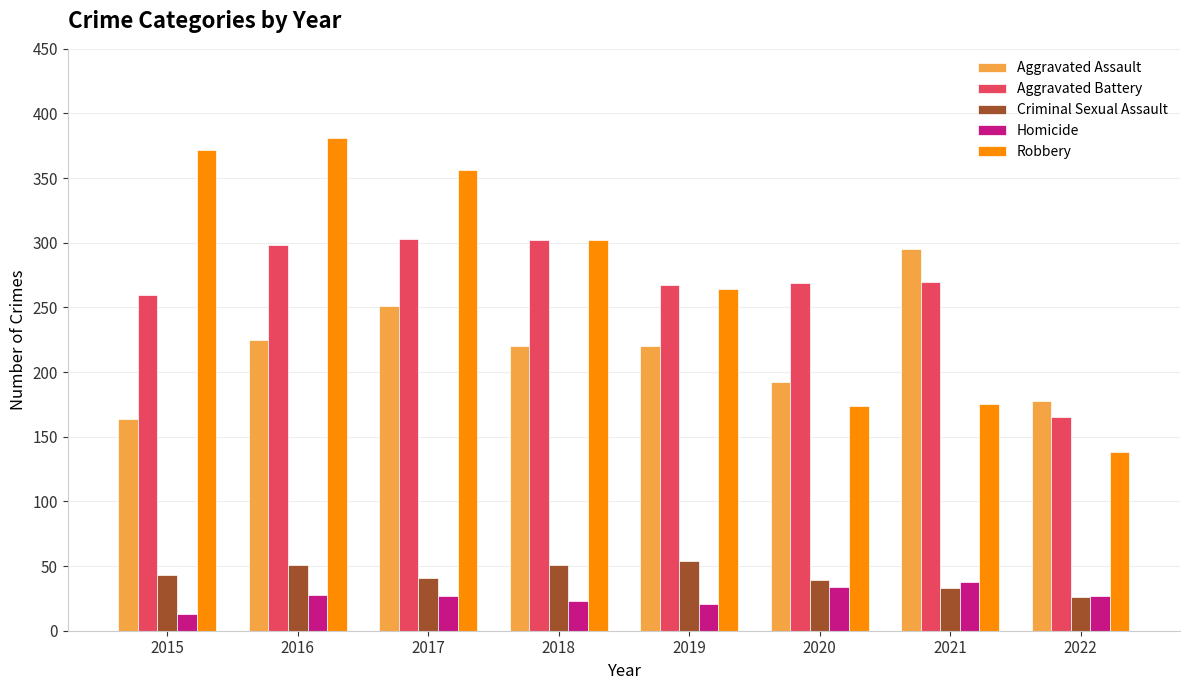

Is the value of Criminal Sexual Assault at 2016 greater than the value of Robbery at 2016?

No